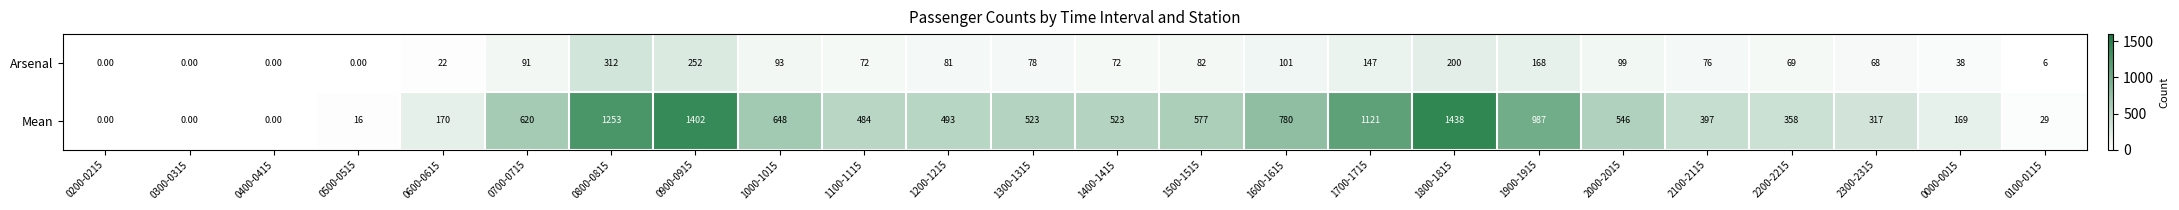

Which series has the widest spread of values?

Mean